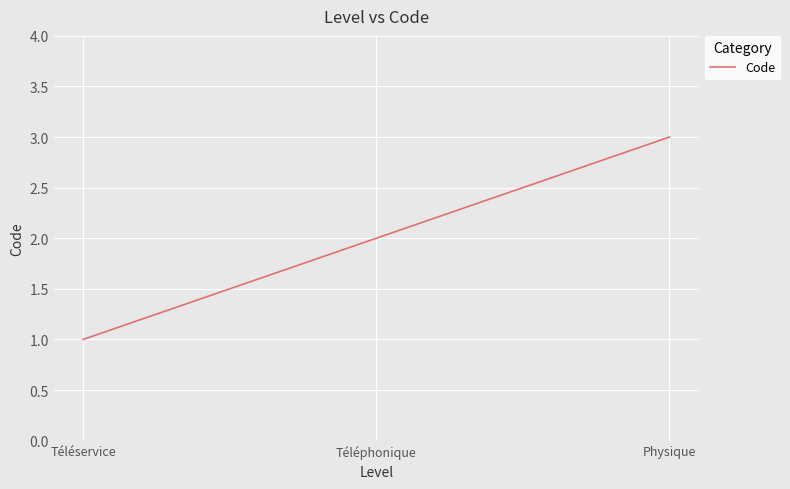

What position from the left is Physique?

3